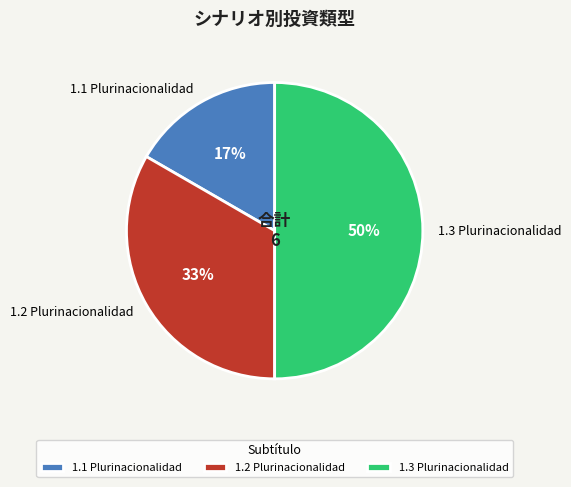

How many slices are in this pie chart?

3